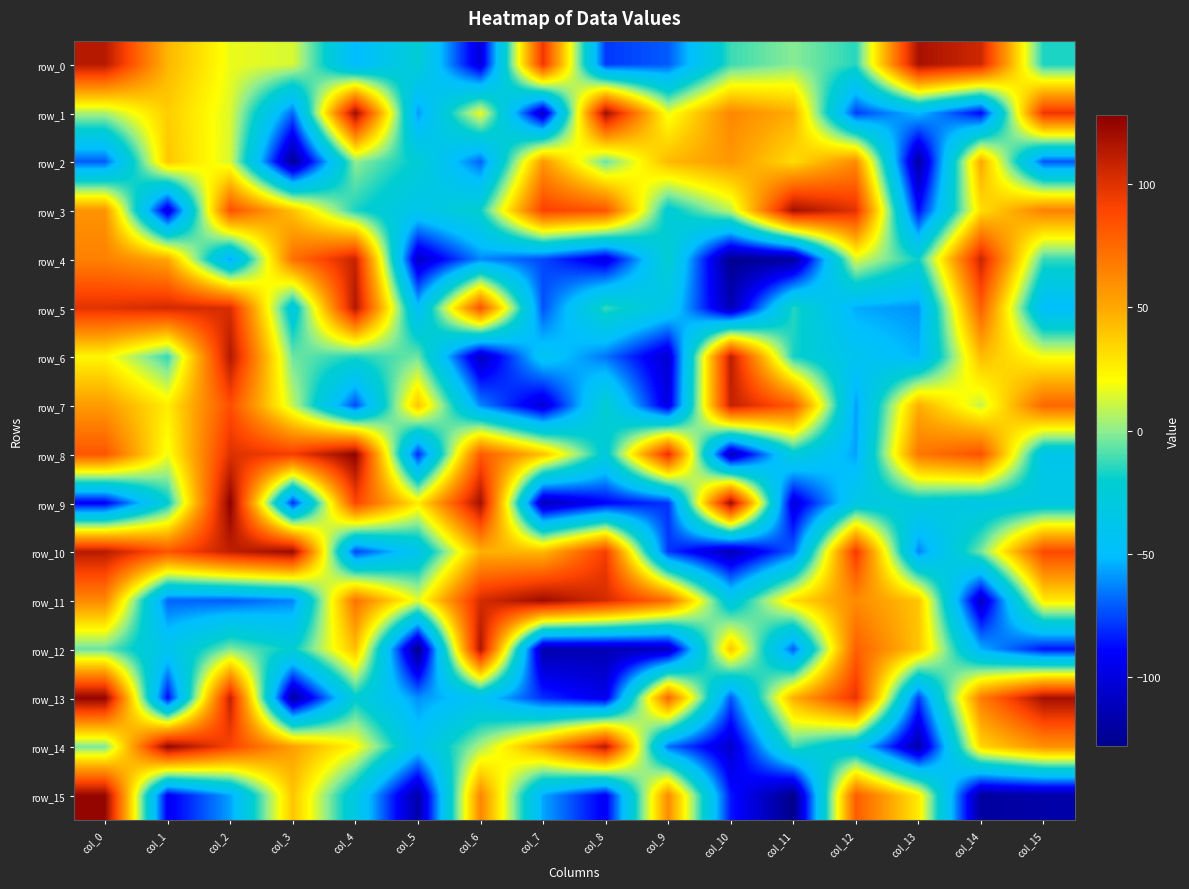

What is the approximate value of row_1 at col_5, to the nearest 10?

-60